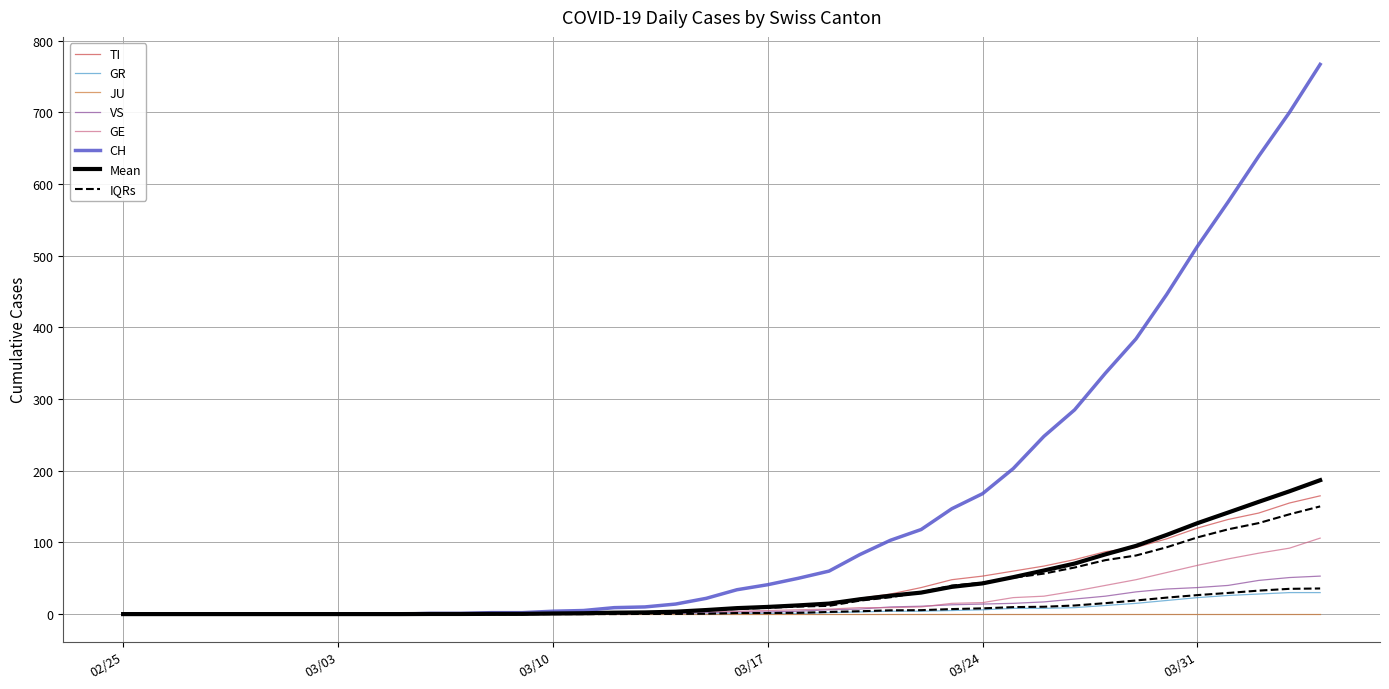

True or false: TI has more than 1 points higher than both neighbors.

False